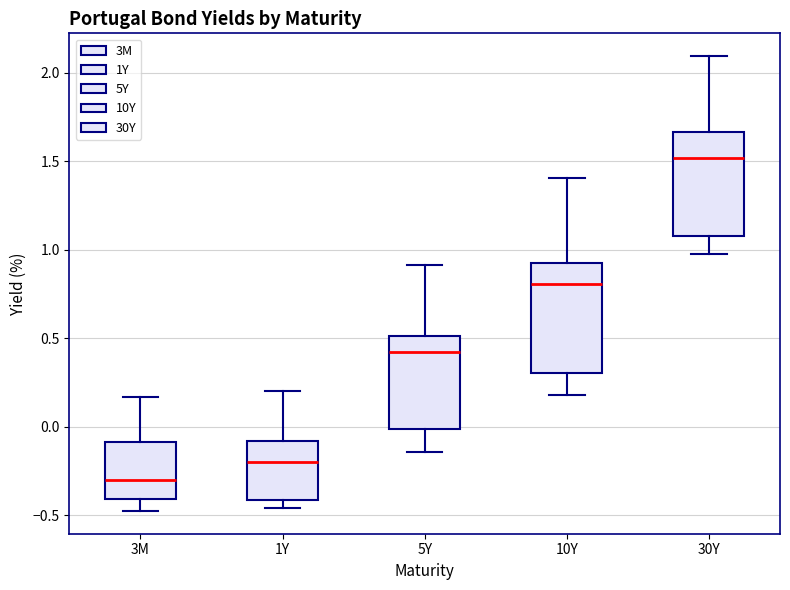

Which box's median line is the highest?

30Y